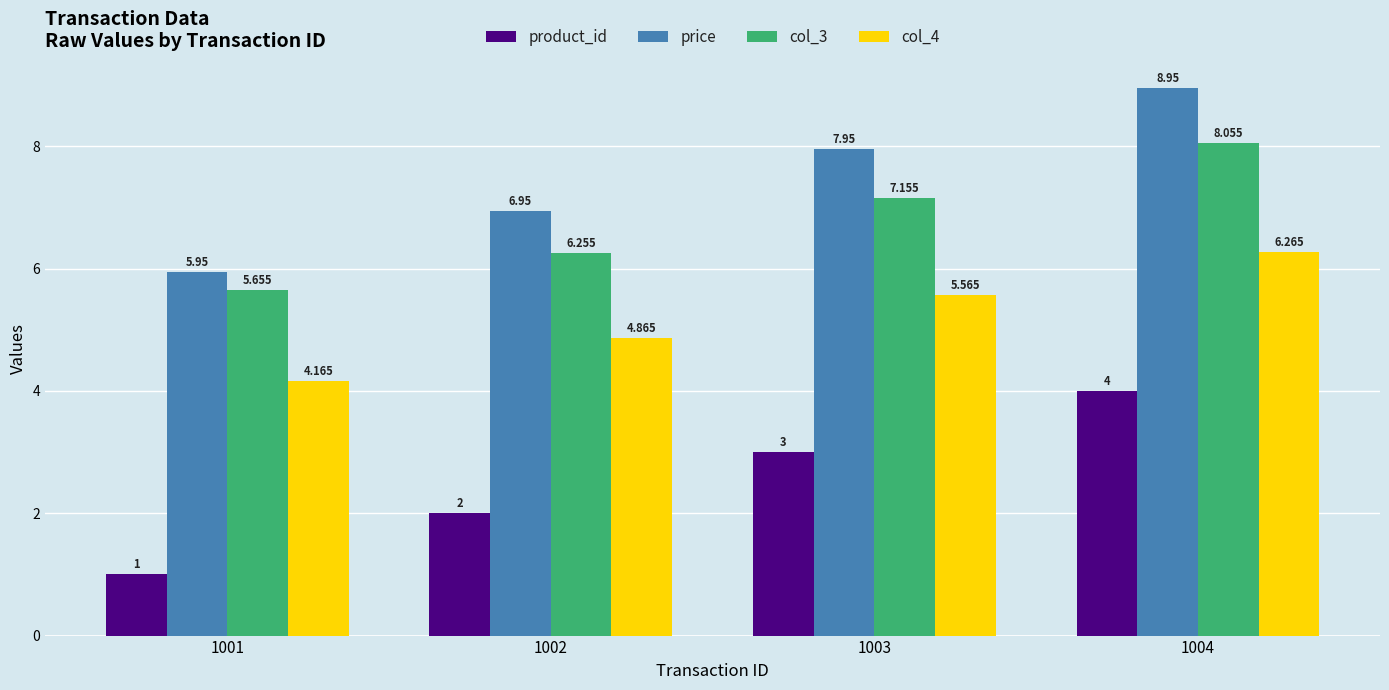

Which series has the largest total across all categories?

price